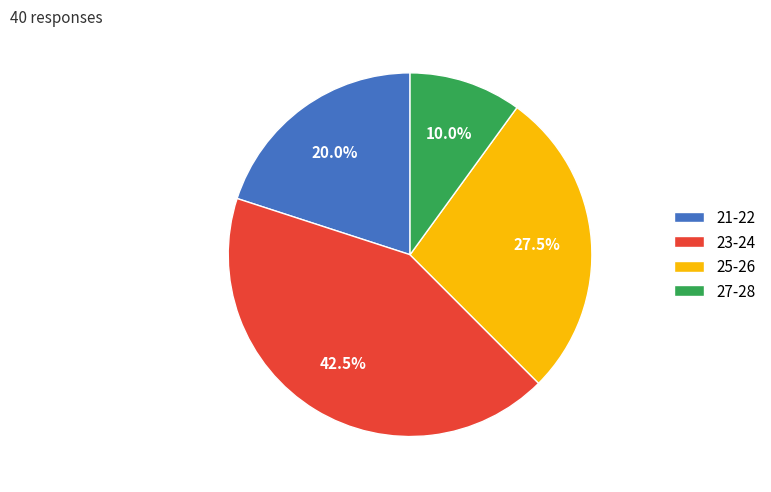

What is the largest slice in the pie chart?

23-24